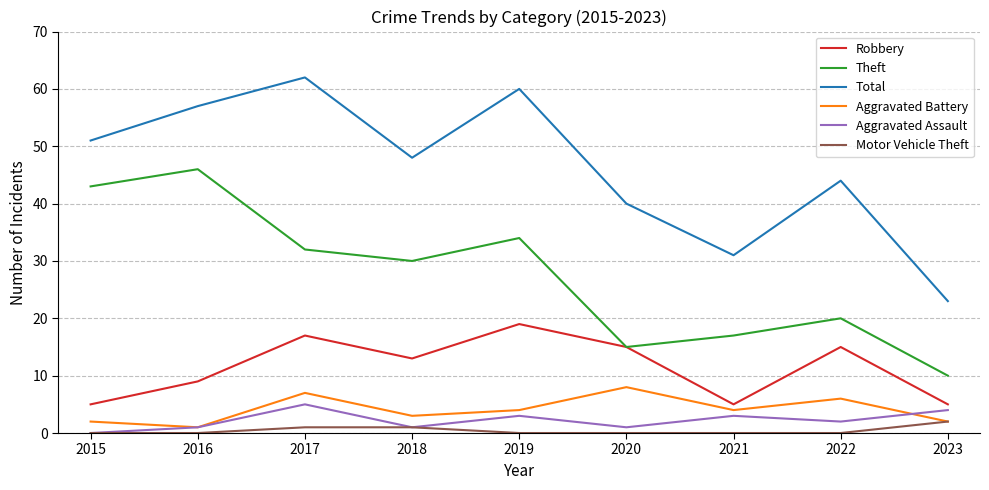

What value does the Theft series have at 2020, to the nearest 10?

20